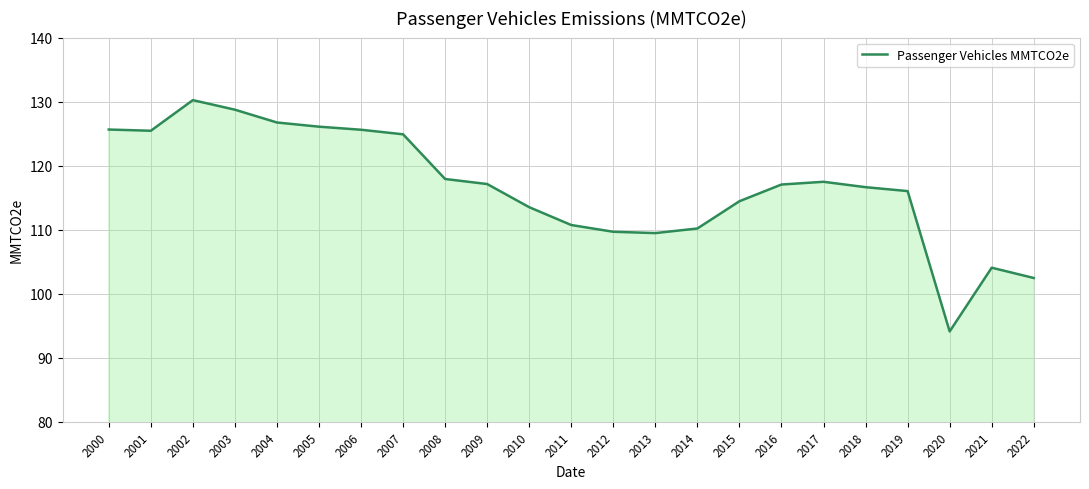

What is the minimum value shown in the chart?

94.1